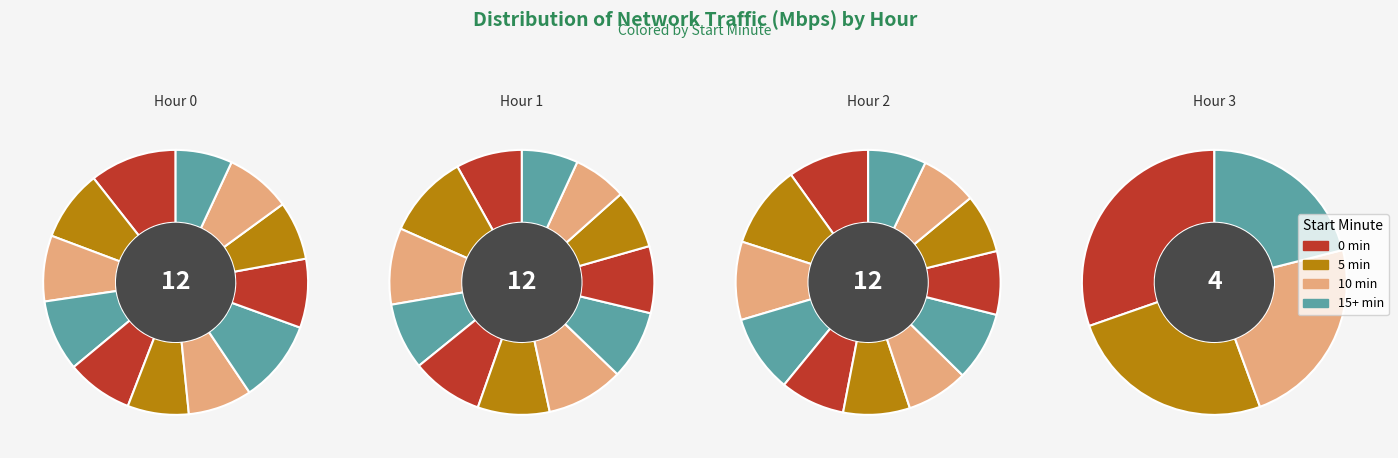

True or false: 10 accounts for 8% of the total.

True